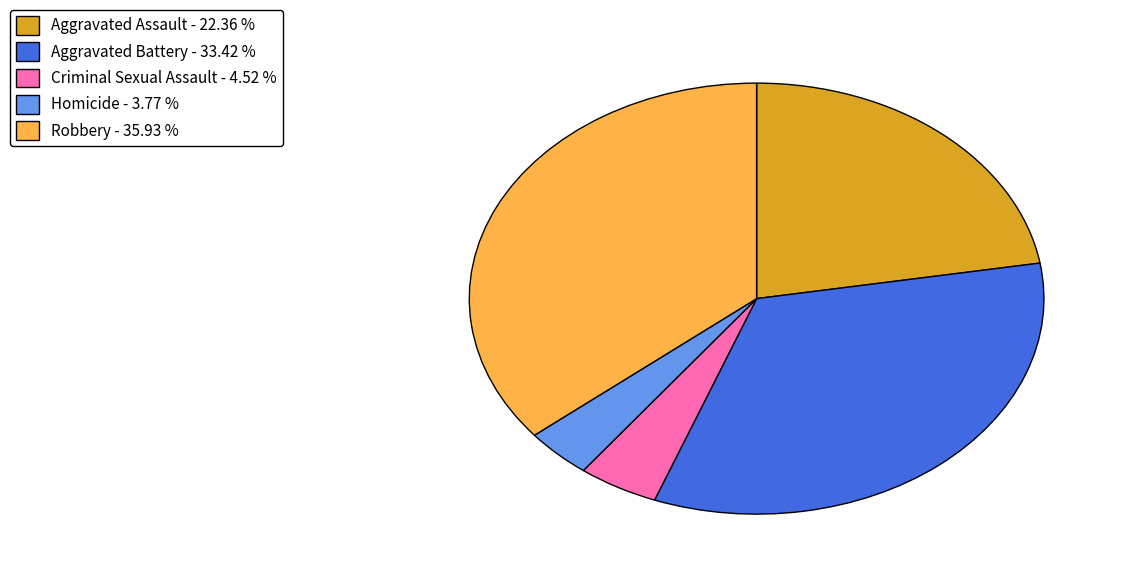

True or false: Robbery accounts for 36% of the total.

True